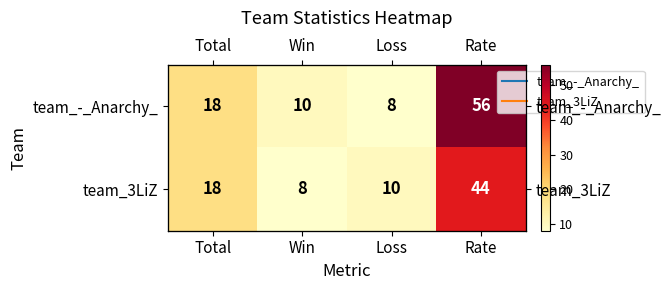

List the series in order of their overall mean, highest first.

team_-_Anarchy_, team_3LiZ